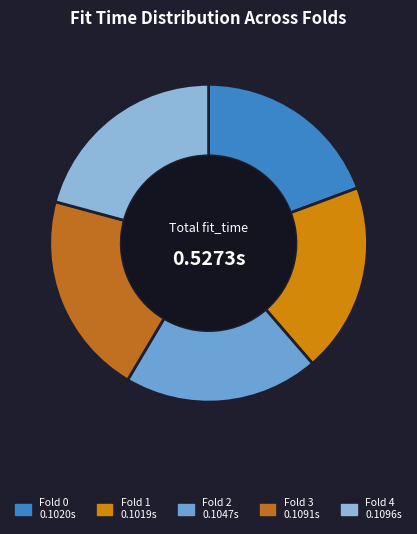

To the nearest percent, what is the average slice percentage?

20%